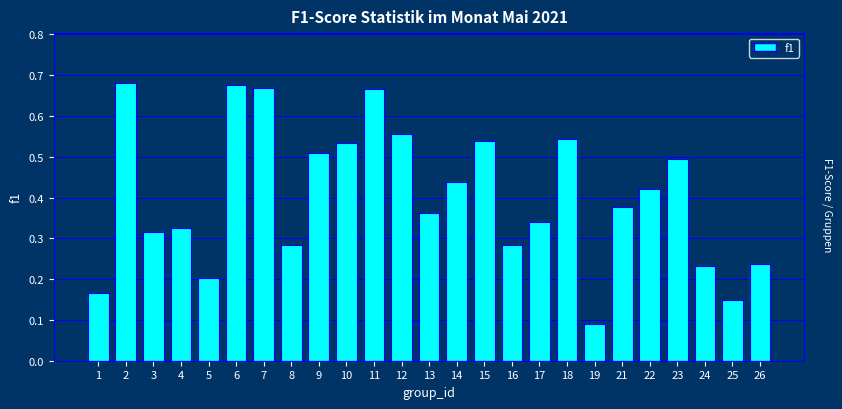

Count the values in the range 0 to 1.

25